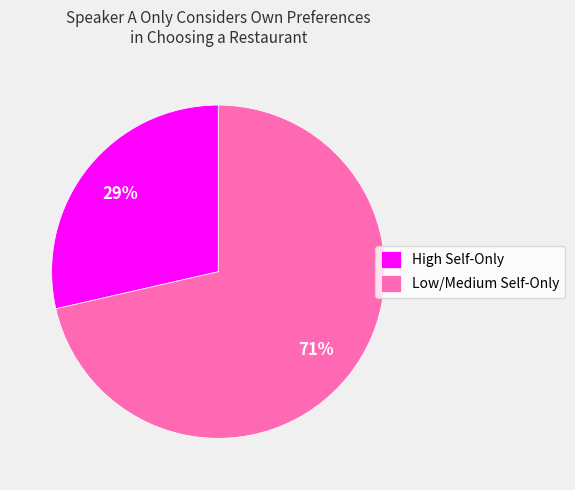

Count the number of slices in the pie.

2